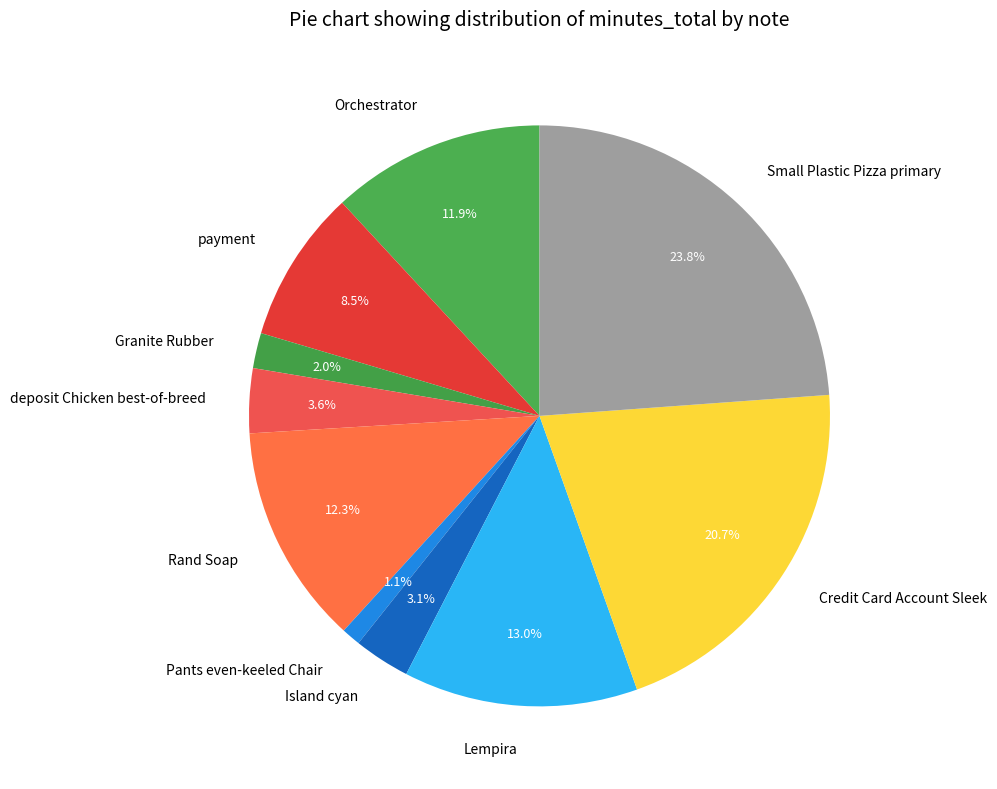

To the nearest percent, what portion does Rand Soap represent?

12%